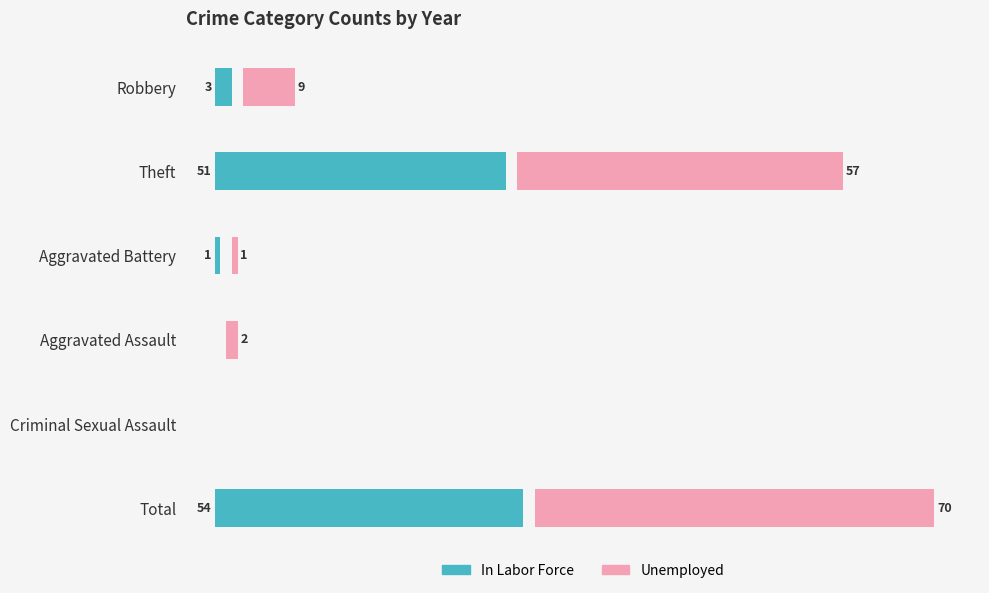

What are all the series names shown in the legend?

In Labor Force, Unemployed